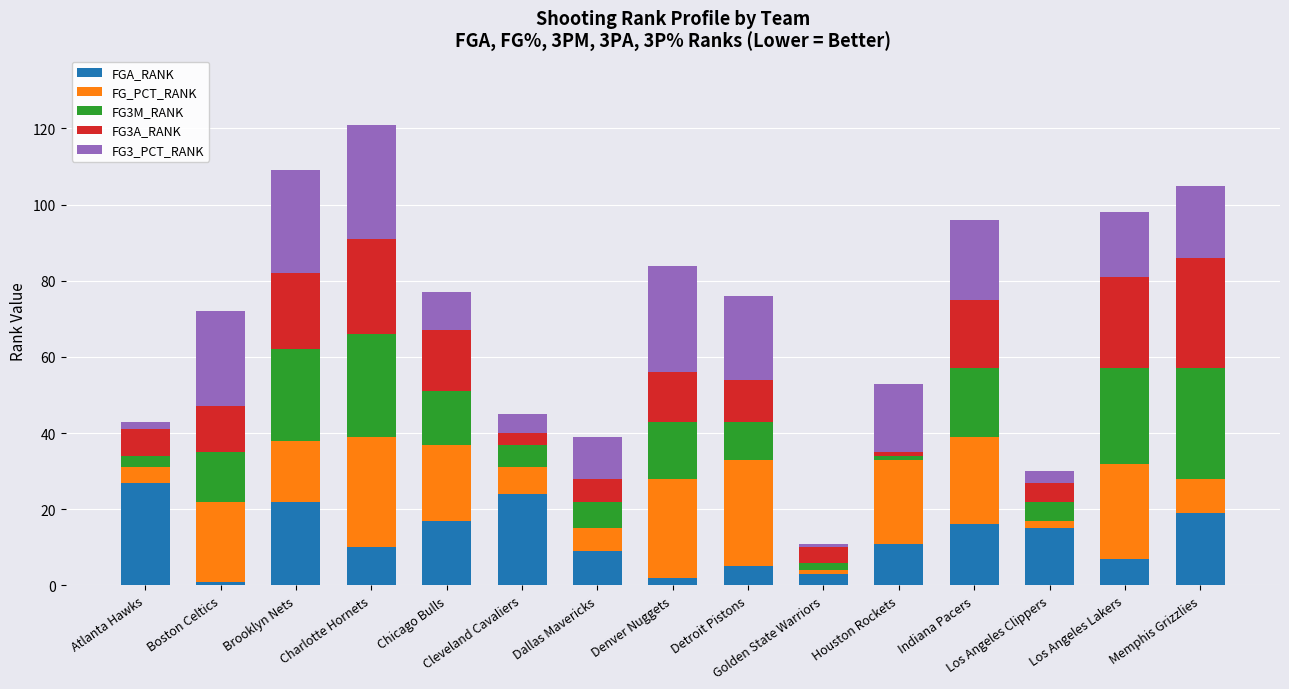

How many distinct data groups are displayed?

5